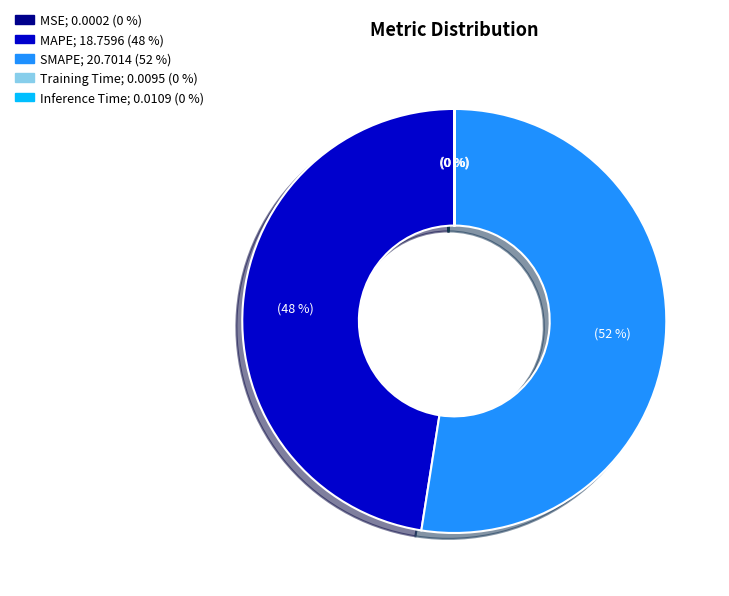

Which slice is the largest?

SMAPE